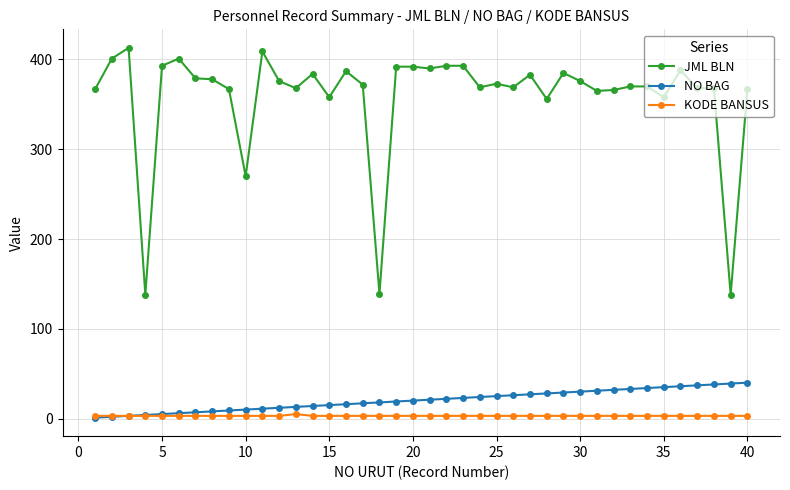

Which series has the widest spread of values?

JML BLN